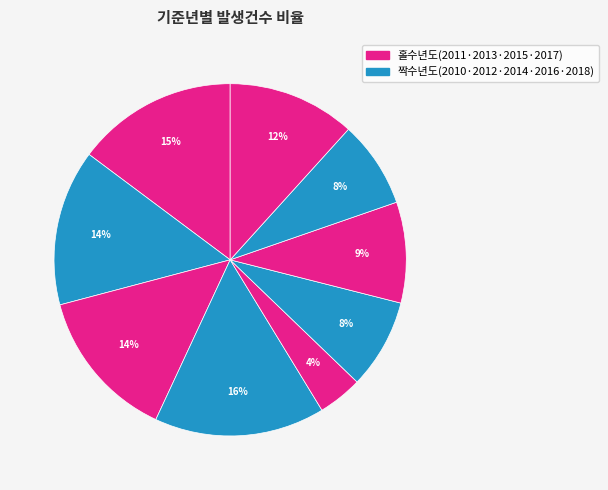

How many slices are in this pie chart?

9